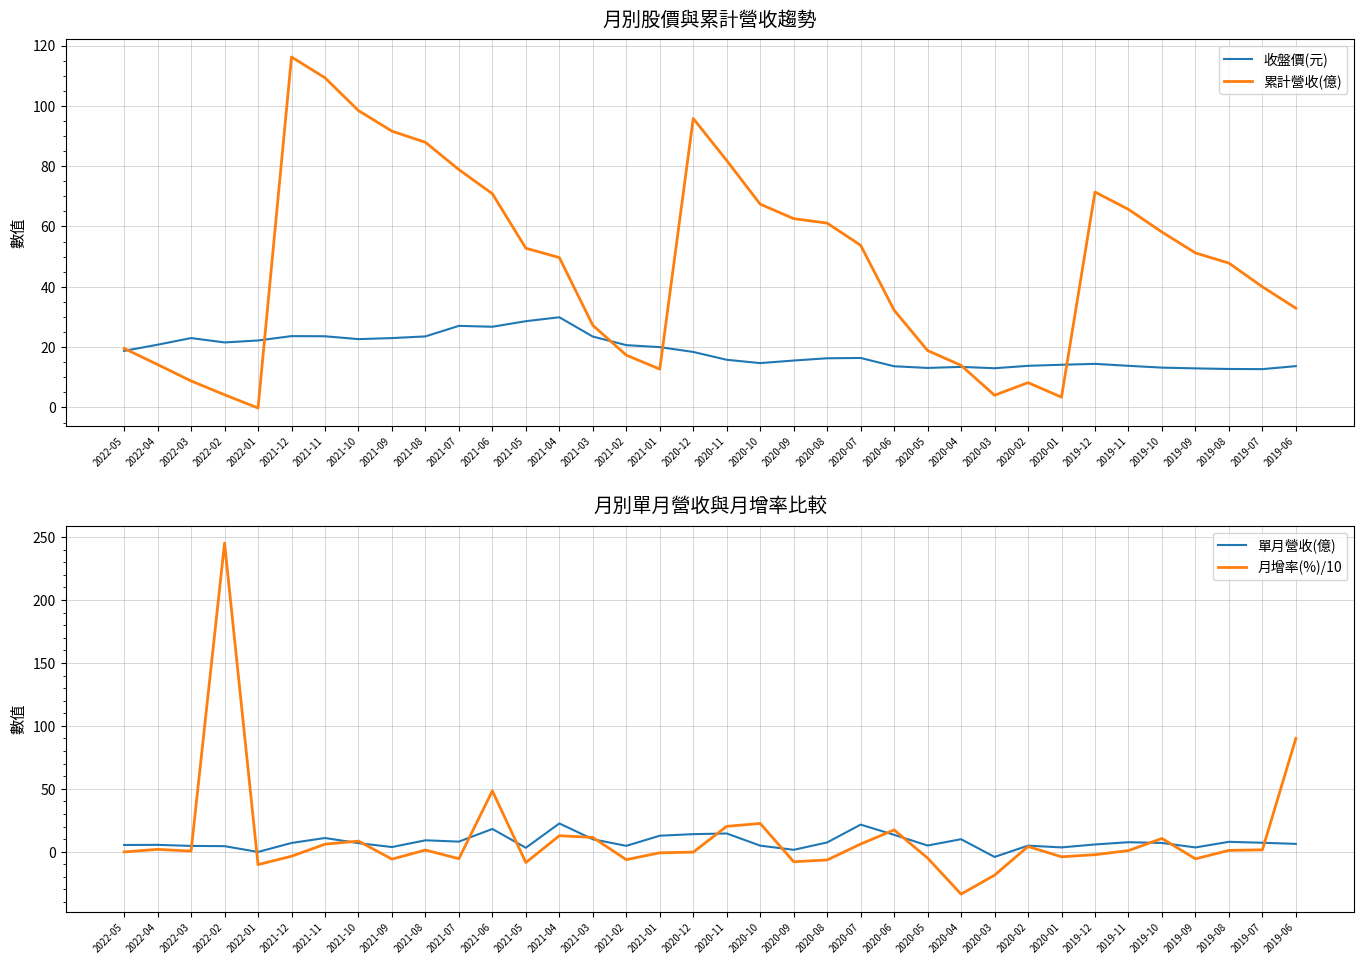

The value of 單月營收(億) at 2019-07 is 10.5. True or false?

False